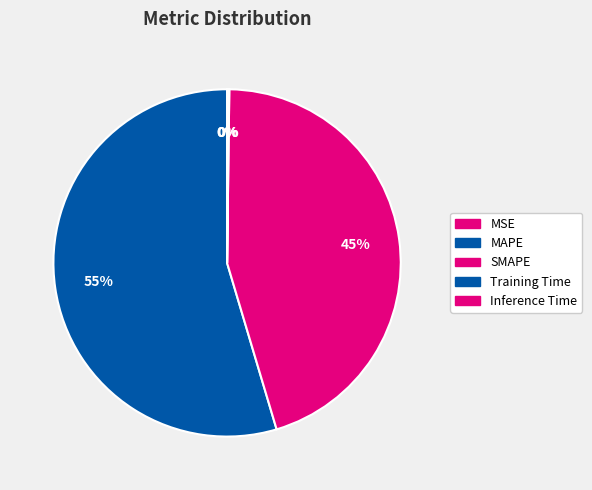

To the nearest percent, what is the average slice percentage?

20%